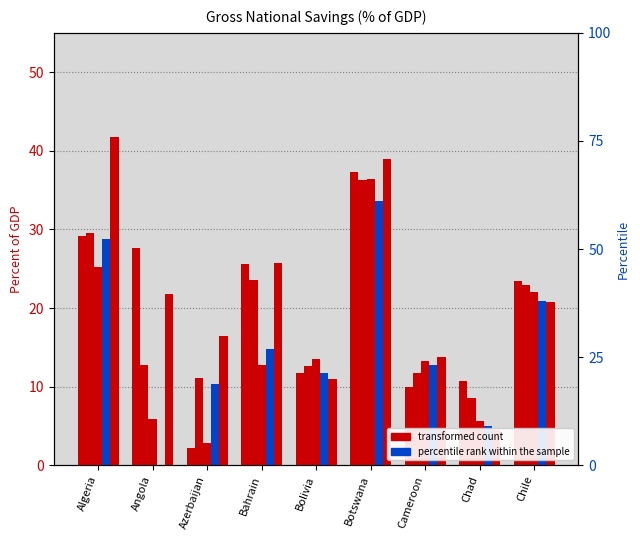

Between Azerbaijan and Bahrain, which is larger?

Bahrain